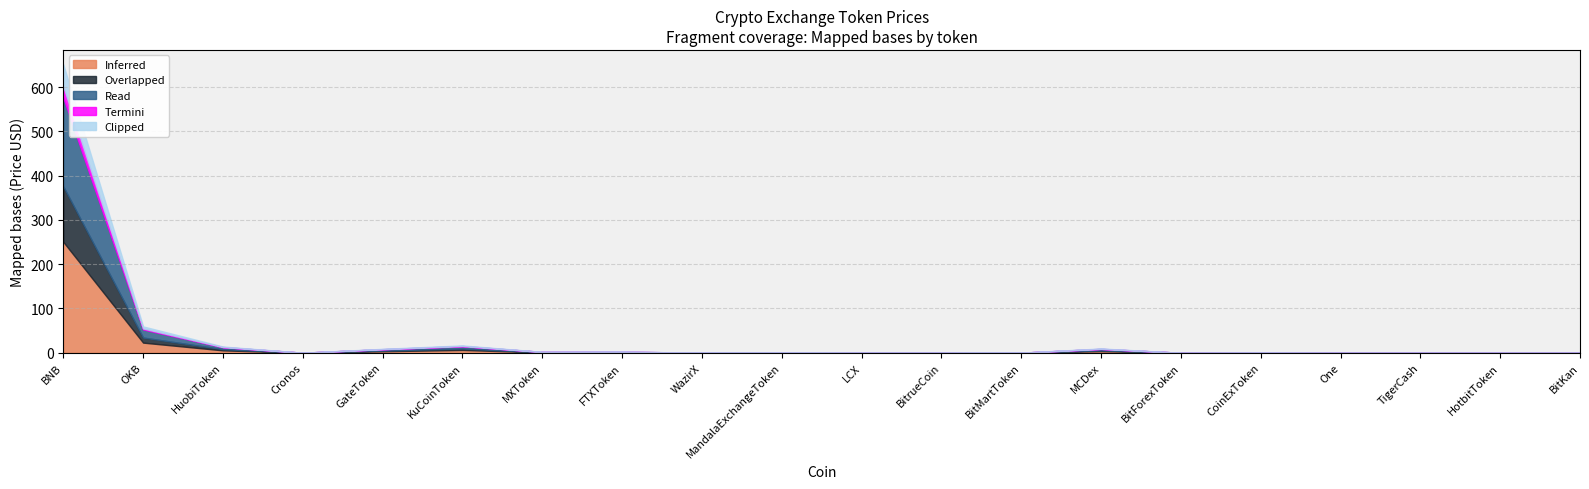

Which category has the highest value in the Overlapped series?

BNB